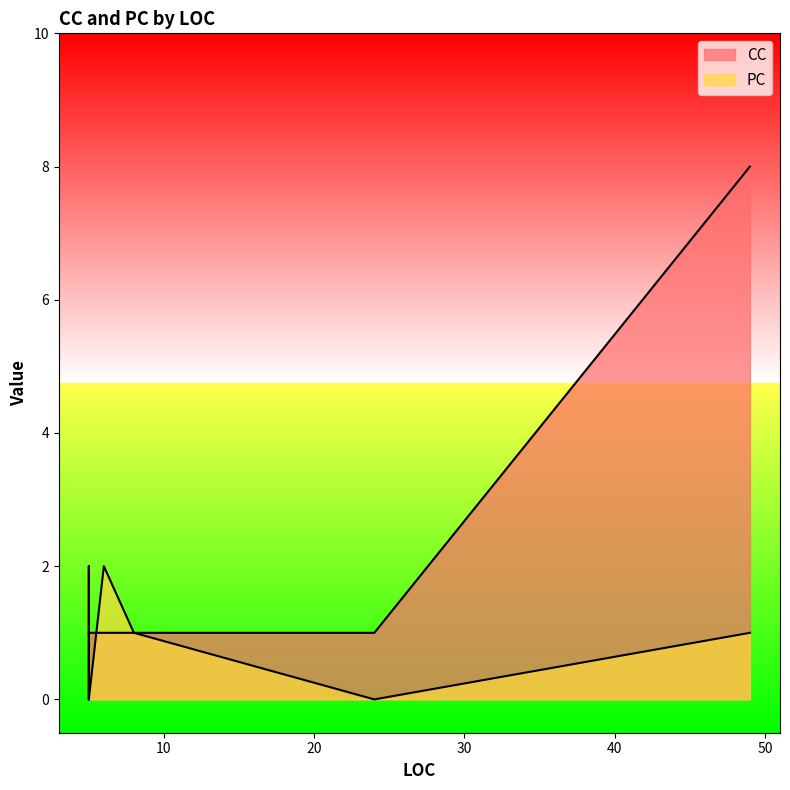

Which has a higher value, 5 or 5?

5